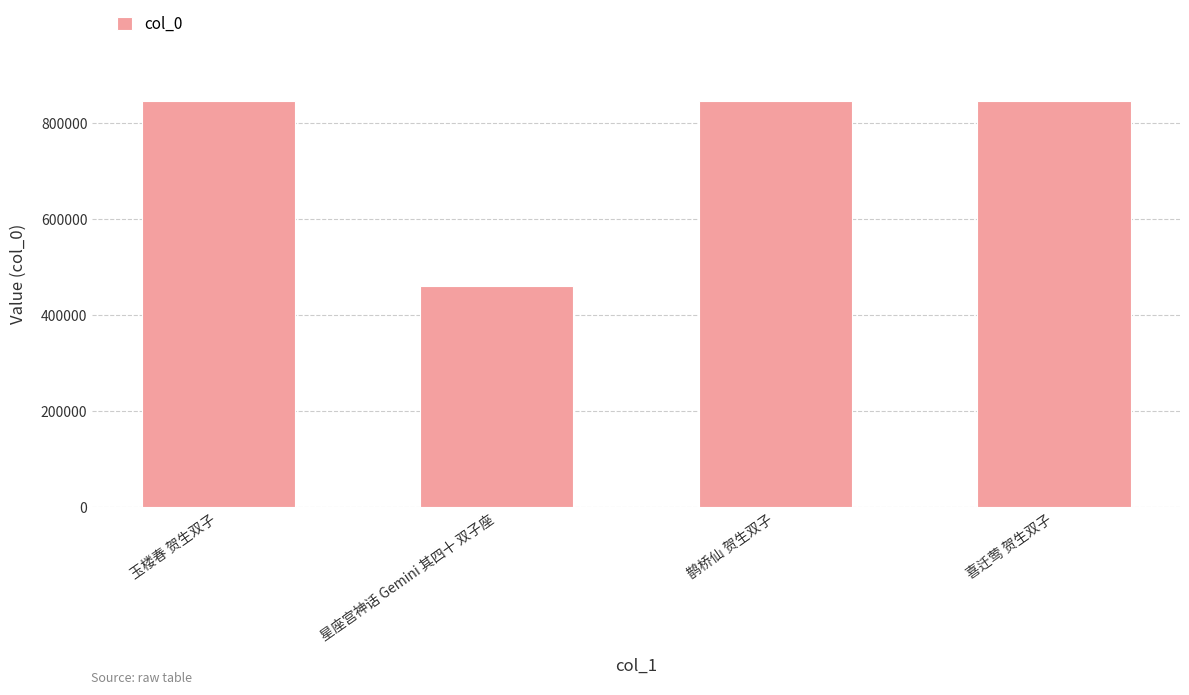

What is the minimum value shown in the chart?

461290